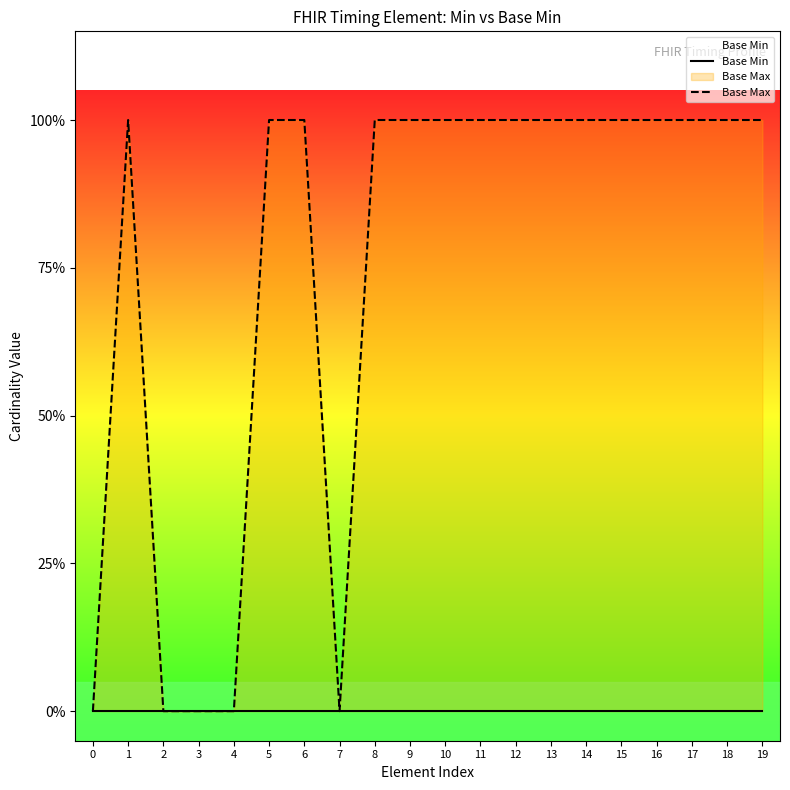

List the series in order of their peak value, lowest first.

Base Max, Base Min